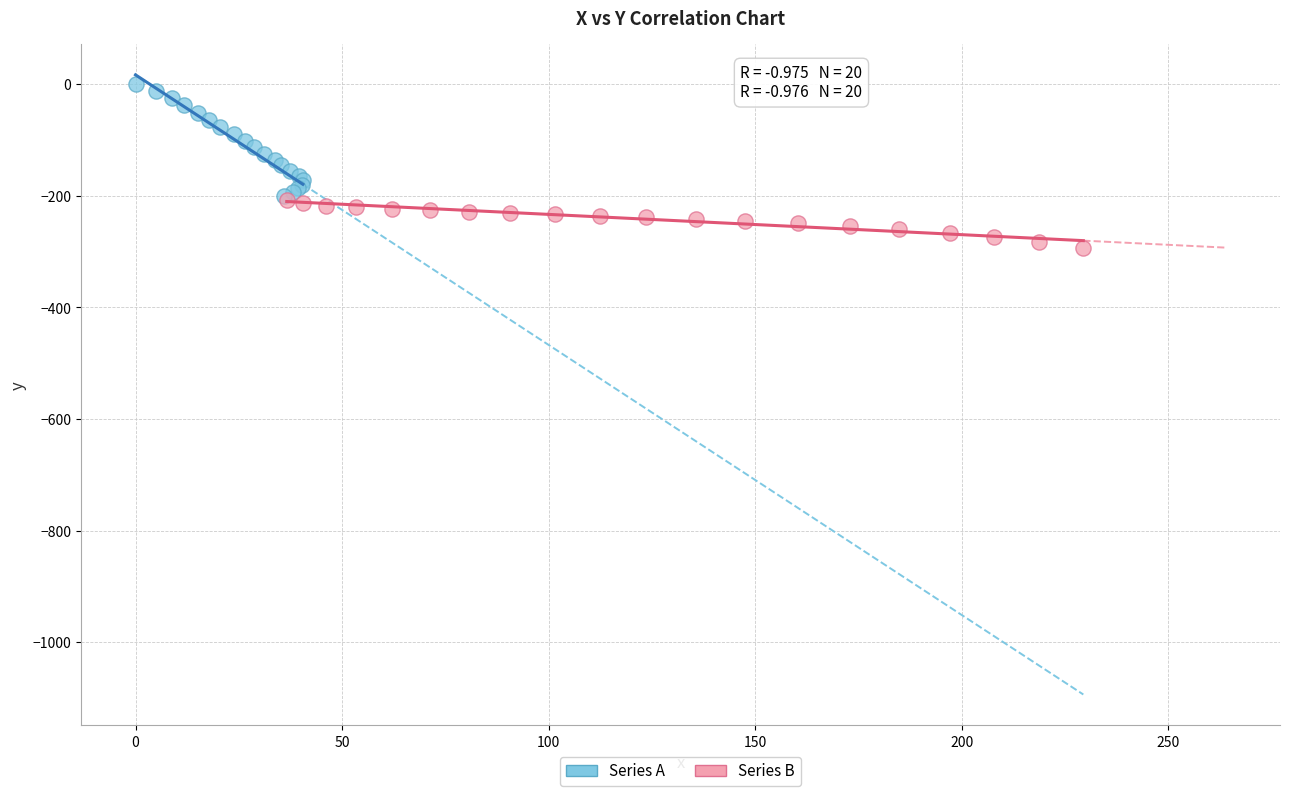

Which series reaches the maximum Y coordinate?

Series A